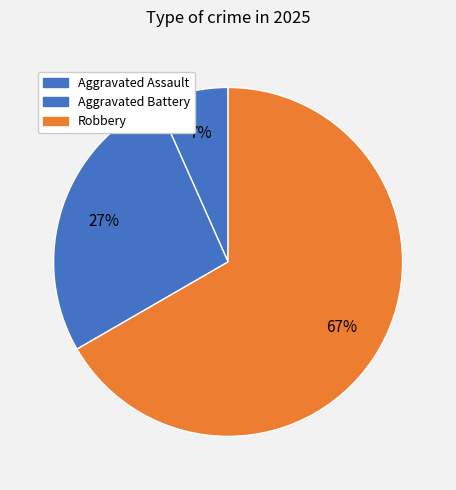

How many segments does this pie chart have?

3